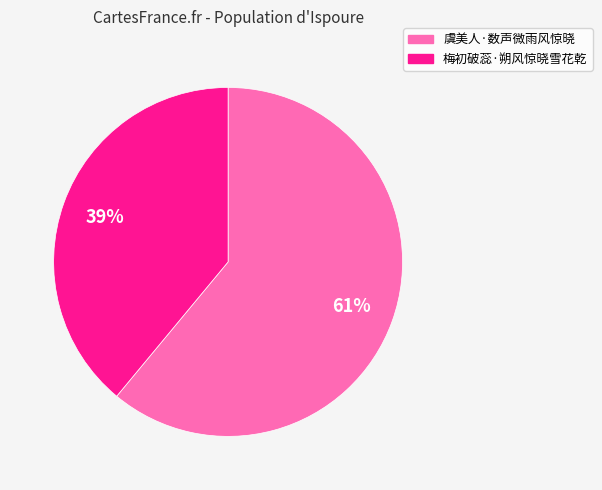

Is the sum of 虞美人·数声微雨风惊晓 and 梅初破蕊·朔风惊晓雪花乾 greater than half?

Yes